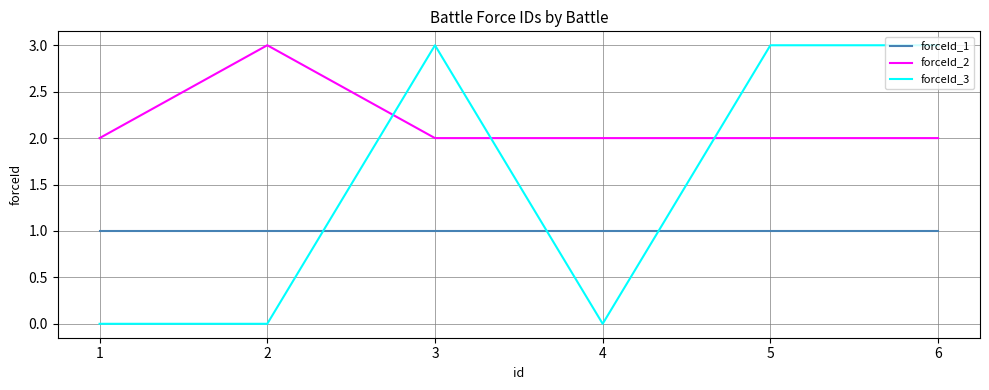

Count the number of data series in this chart.

3